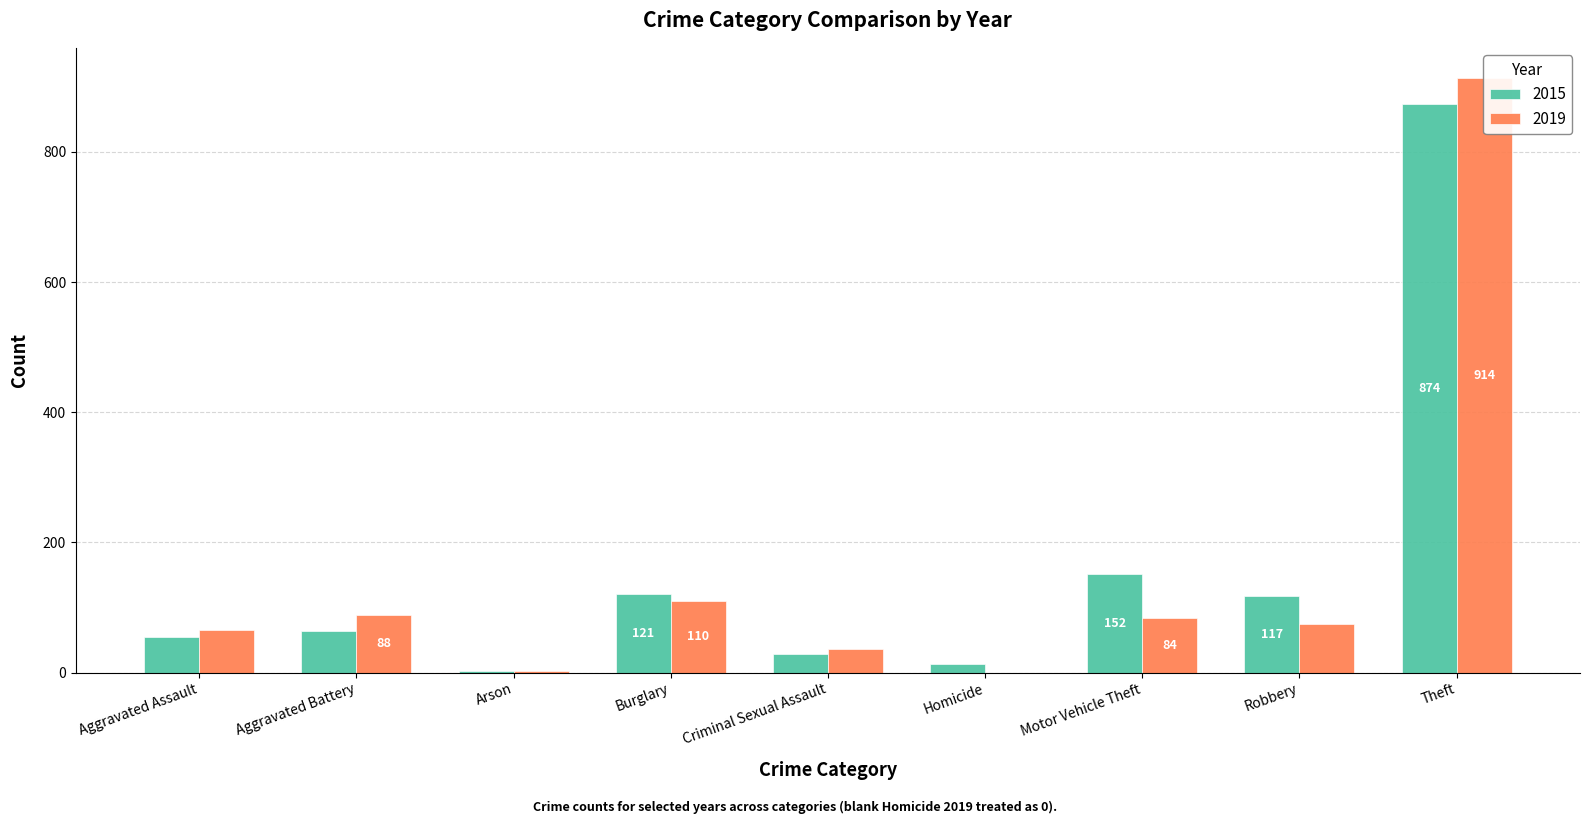

Reading left to right, list all the values displayed in this chart.

2015: 54	64	2	121	28	13	152	117	874
2019: 65	88	2	110	36	0	84	75	914